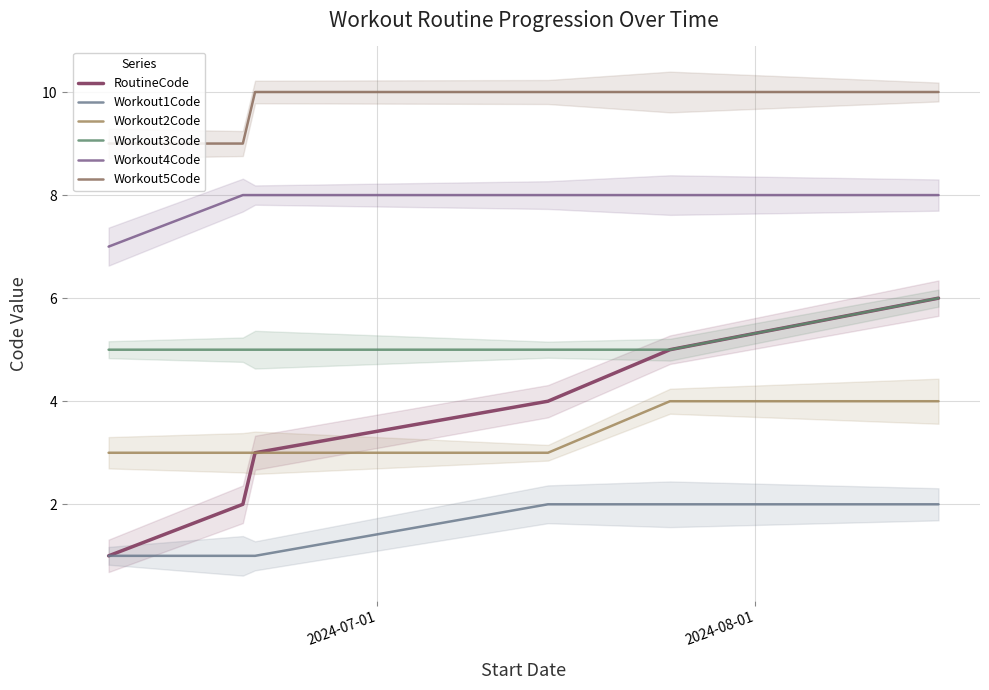

Which series has the largest range (max minus min)?

RoutineCode